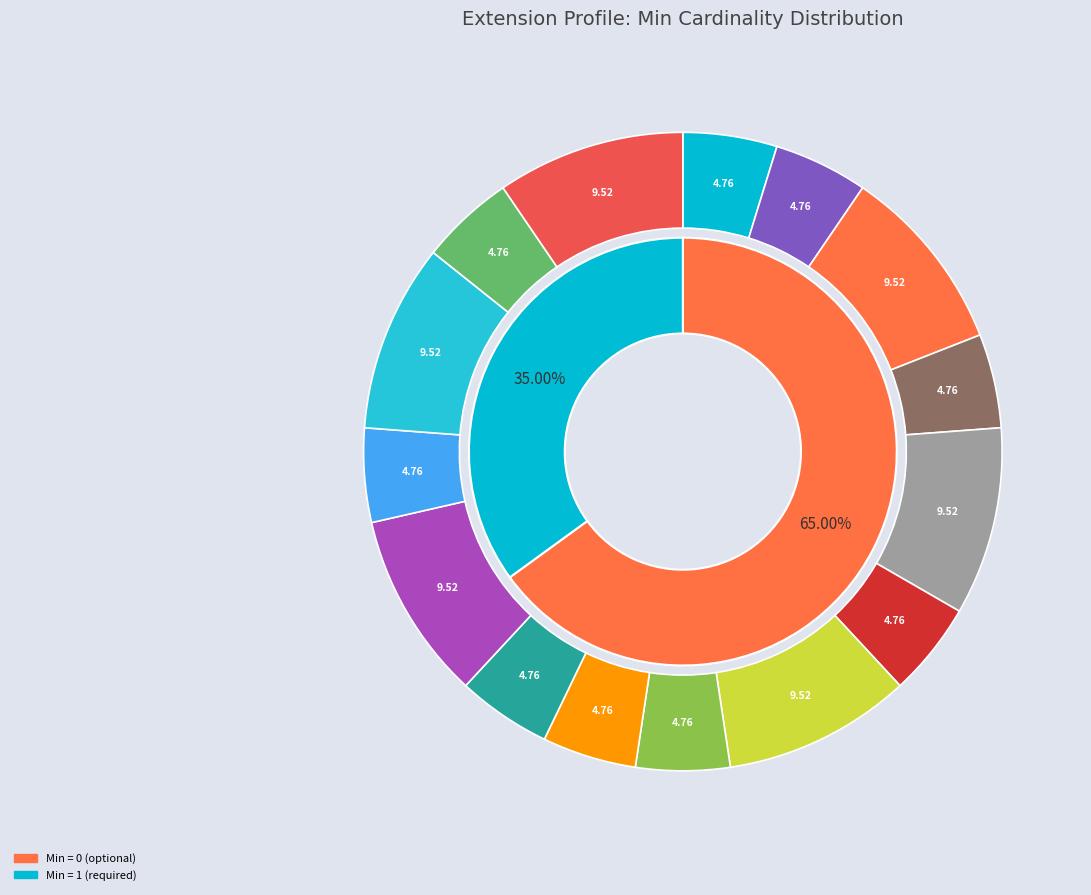

Is there any slice that represents more than half of the pie?

No